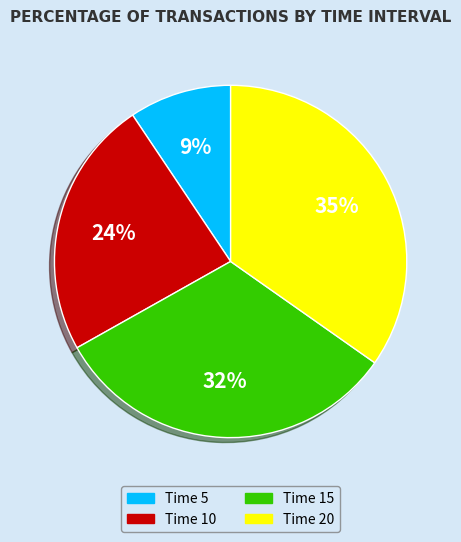

Does any single category account for the majority?

No